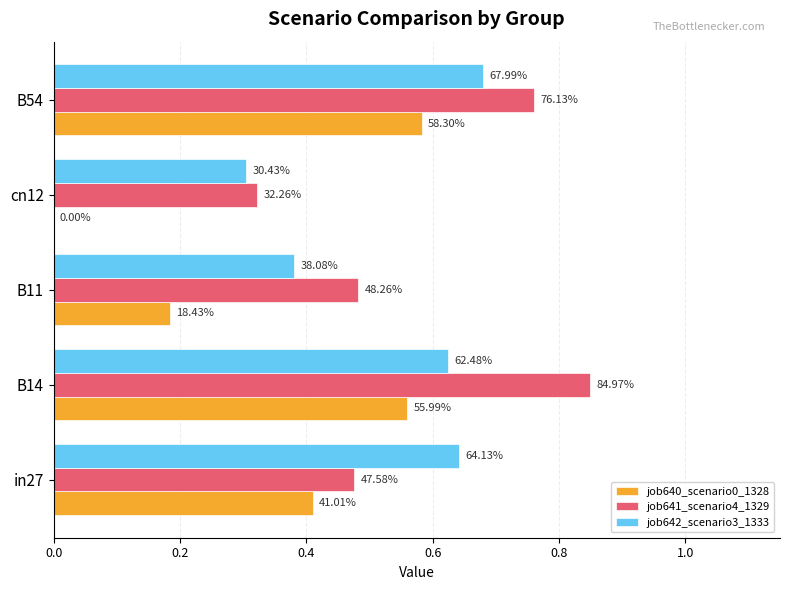

Reading left to right, transcribe all the data shown in this chart.

job640_scenario0_1328: 0.4	0.6	0.2	0.0	0.6
job641_scenario4_1329: 0.5	0.8	0.5	0.3	0.8
job642_scenario3_1333: 0.6	0.6	0.4	0.3	0.7